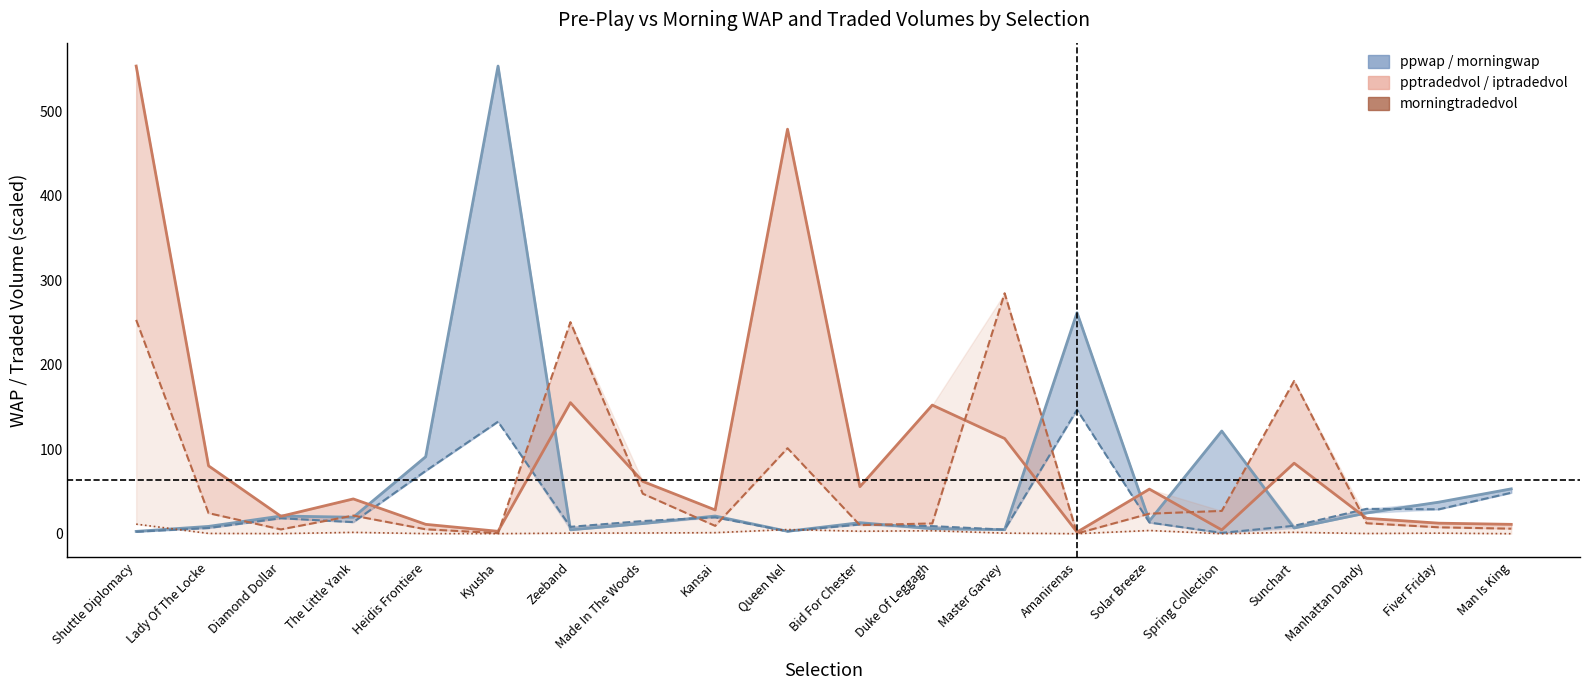

How many values in the pptradedvol (scaled) series exceed 52?

10